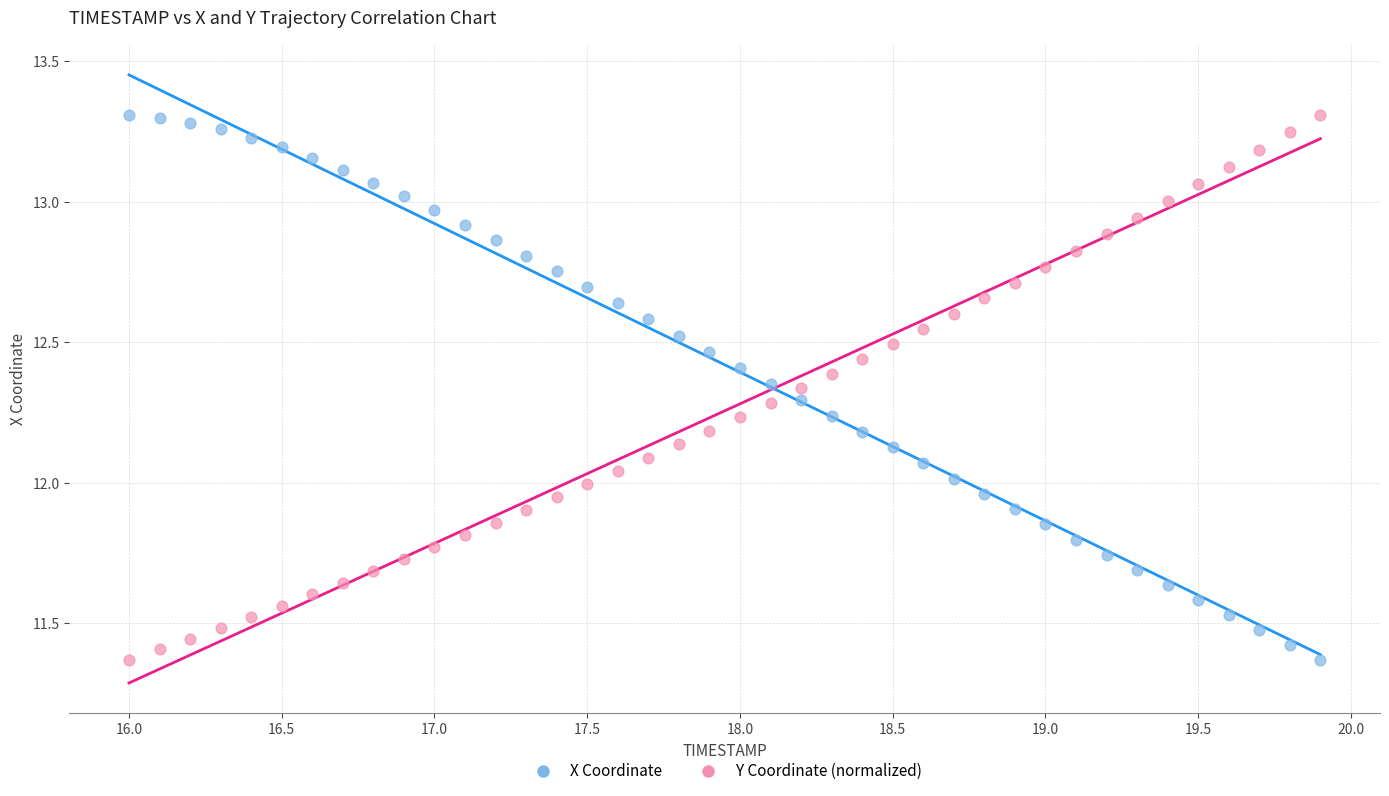

What is the X range (max minus min) for the scatter plot?

3.9